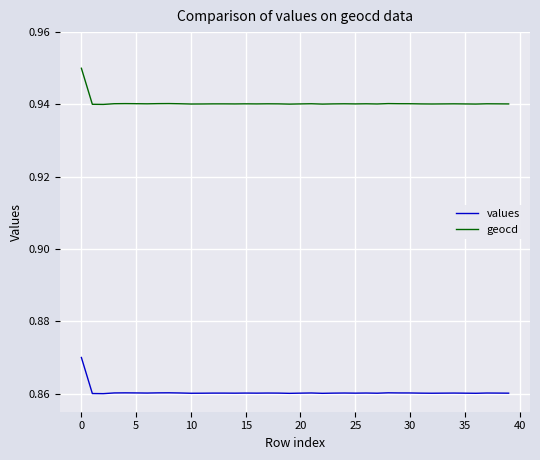

How many categories are shown in the chart?

40